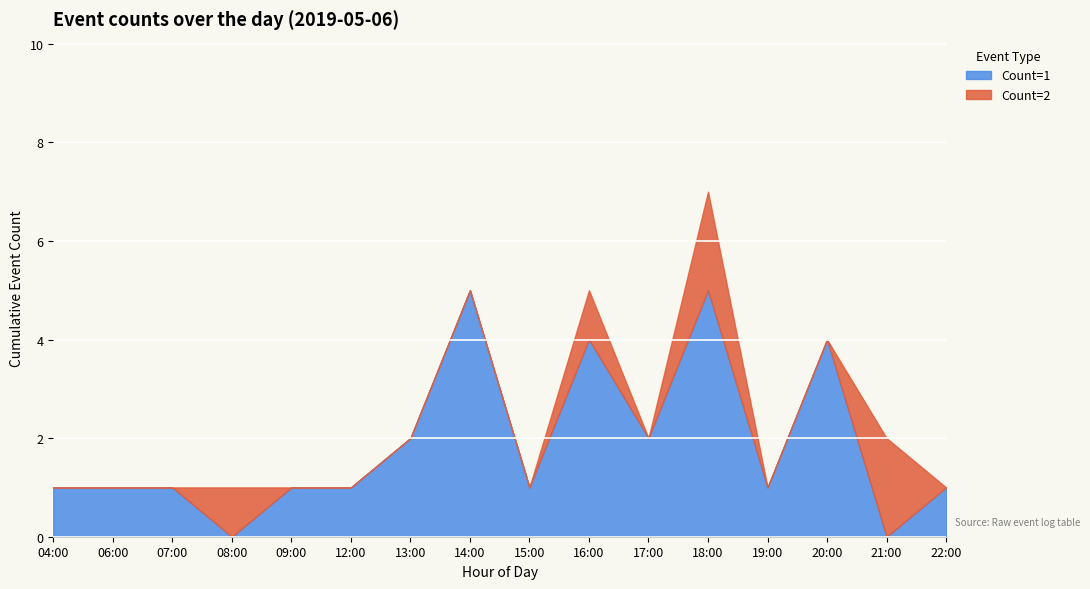

Count the Count=1 values in the range 1 to 4.

12